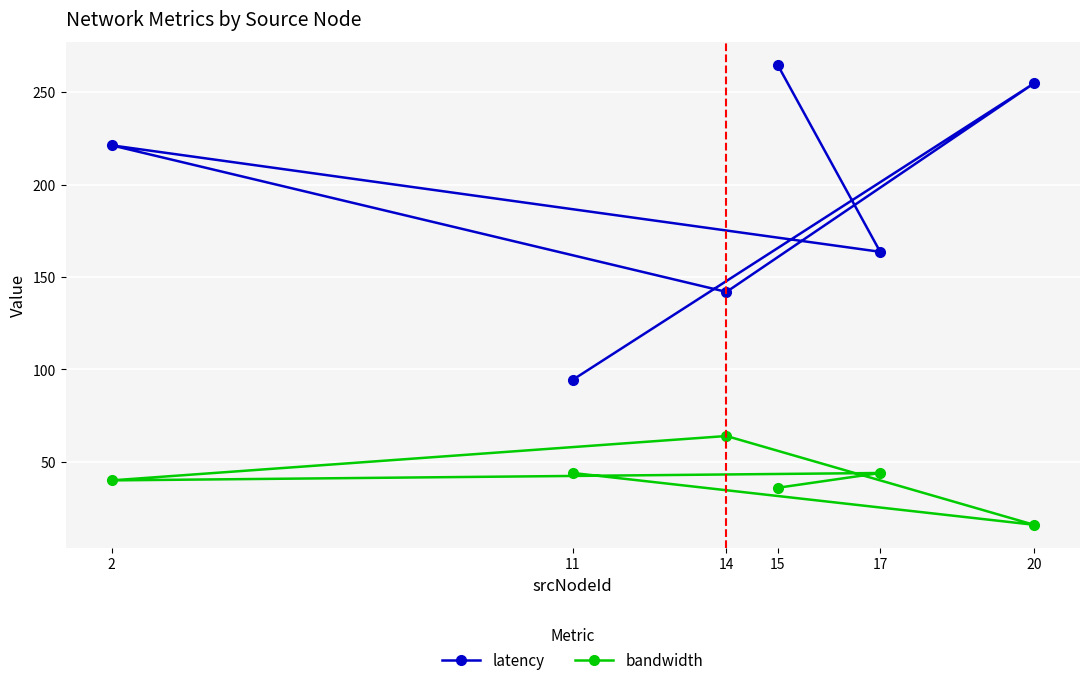

Is it true that bandwidth equals 21.9 at 20?

False